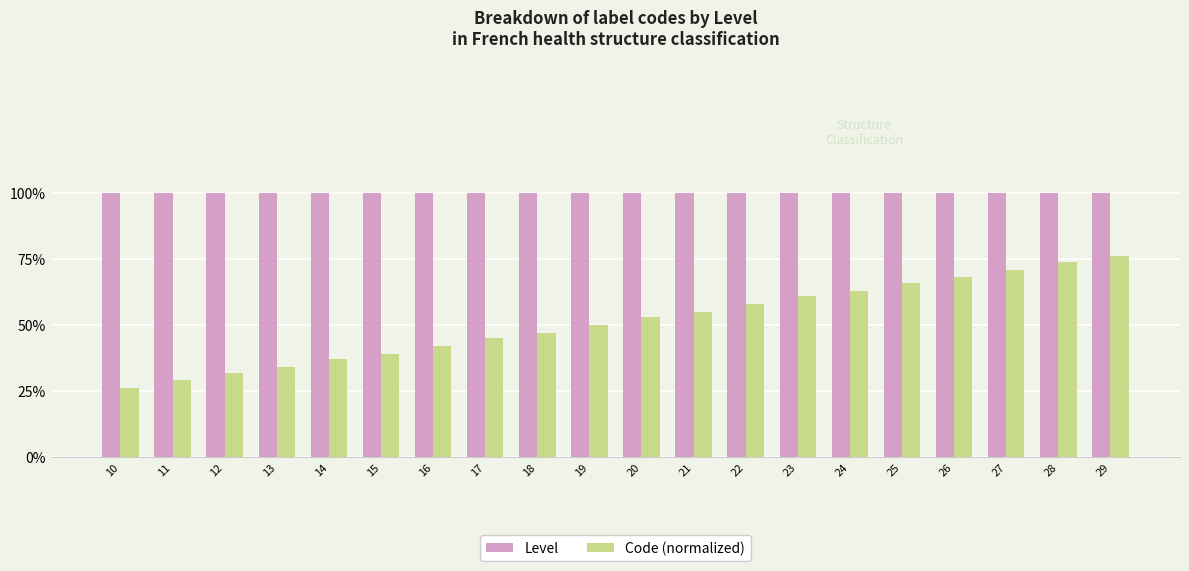

Count the Code (normalized) values in the range 0 to 1.

20